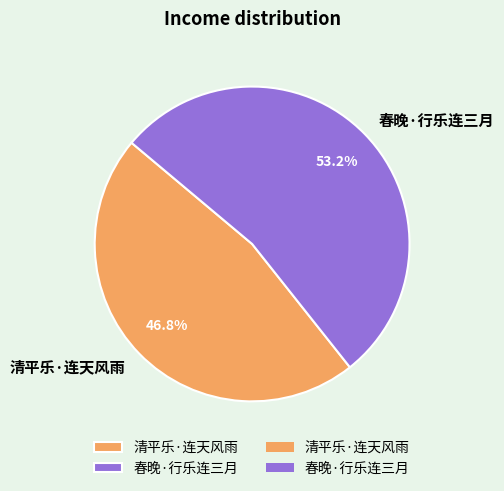

How much of the chart is everything except 春晚·行乐连三月?

46.8%